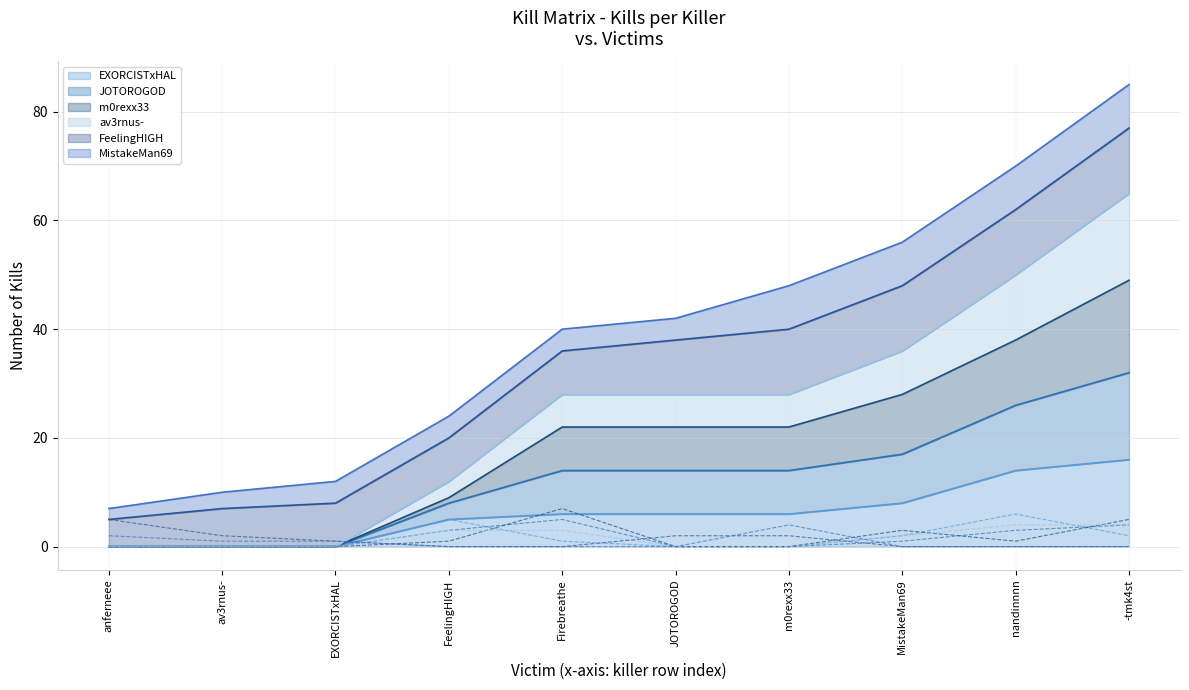

Count the av3rnus- values in the range 0 to 3.

8